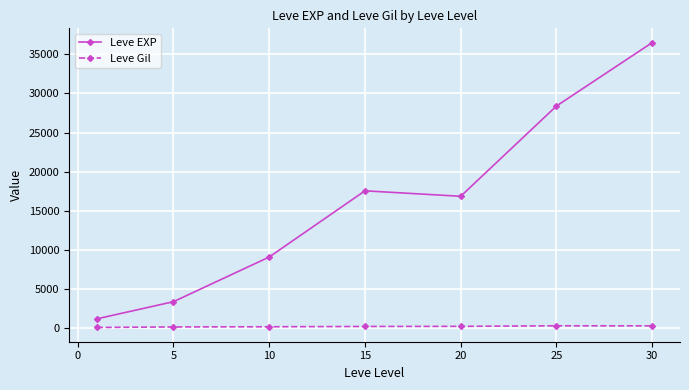

What is the average value of the Leve EXP series?

16148.5